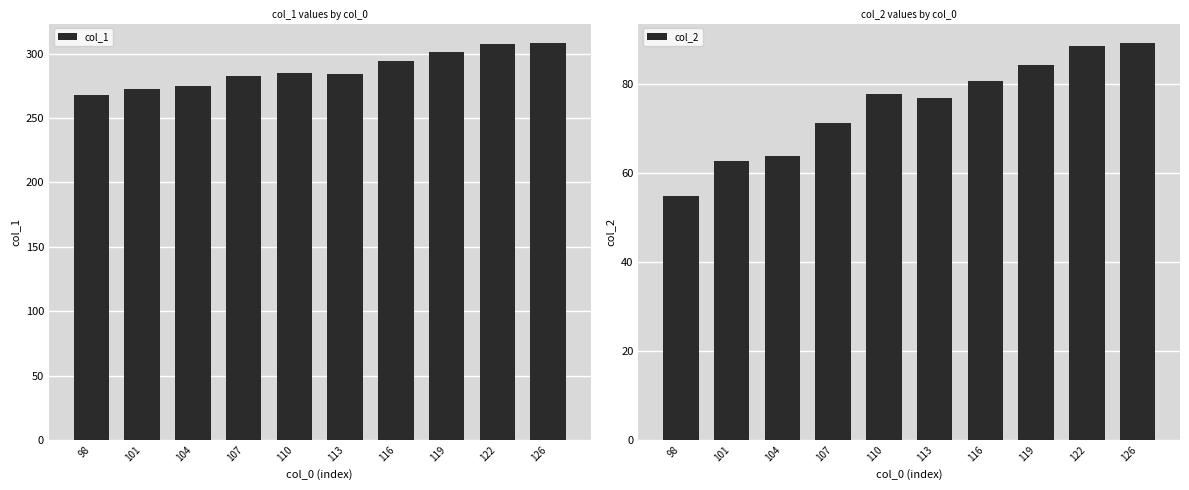

Read the col_2 value at 119.

84.2